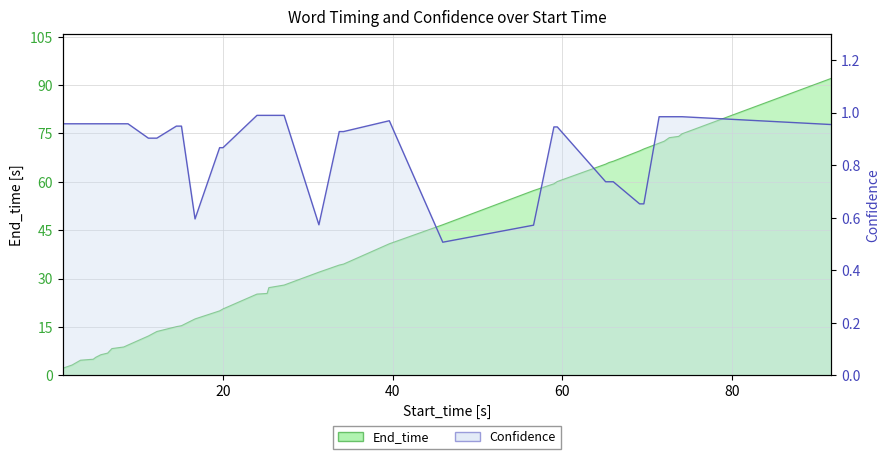

Which label corresponds to the smallest value in the chart?

45.9